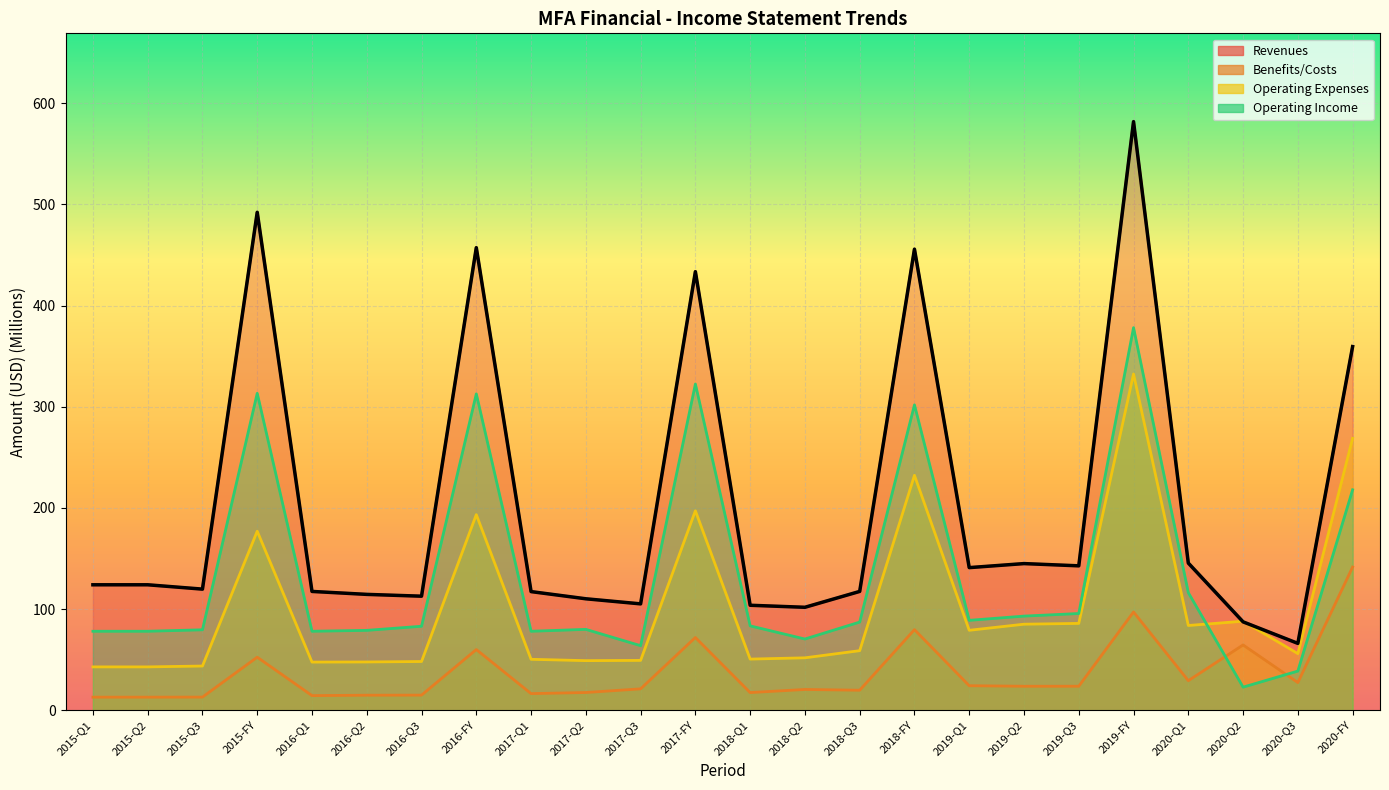

How many data points in Revenues are less than 123?

12